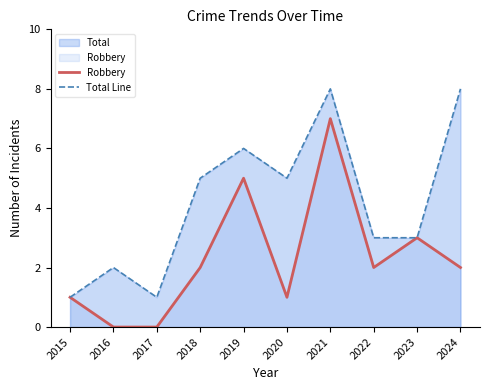

True or false: Total Line and Robbery cross at least once.

False